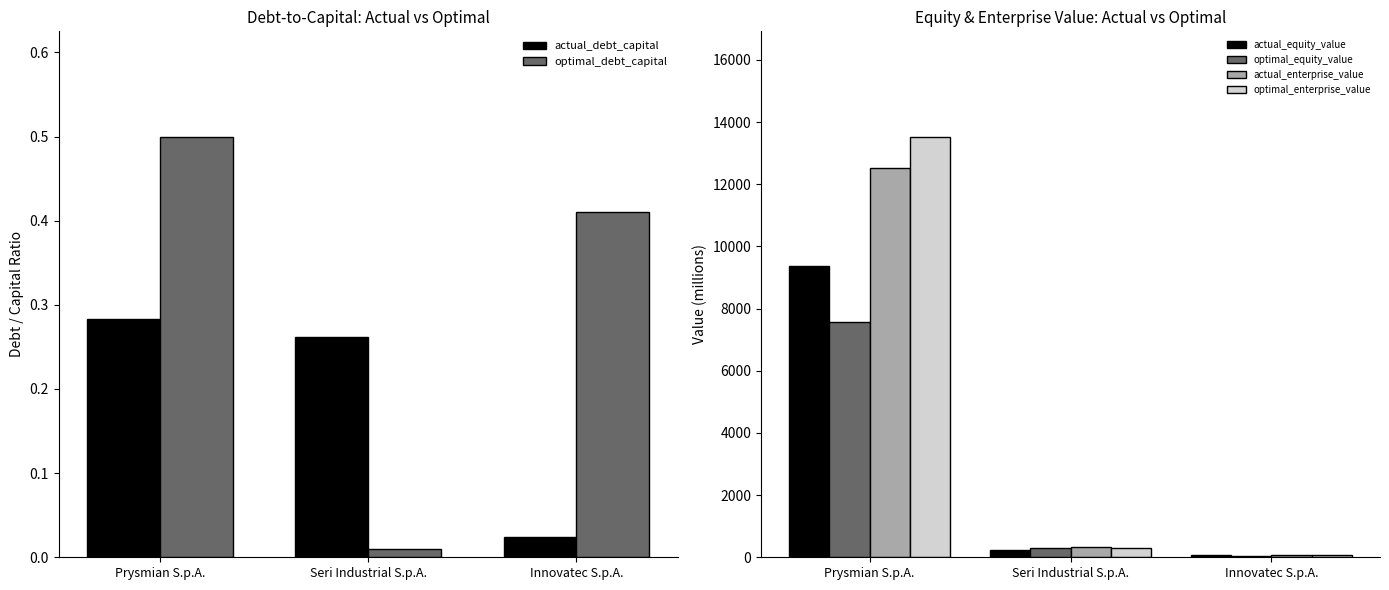

Which has a higher value, Innovatec S.p.A. or Seri Industrial S.p.A.?

Seri Industrial S.p.A.